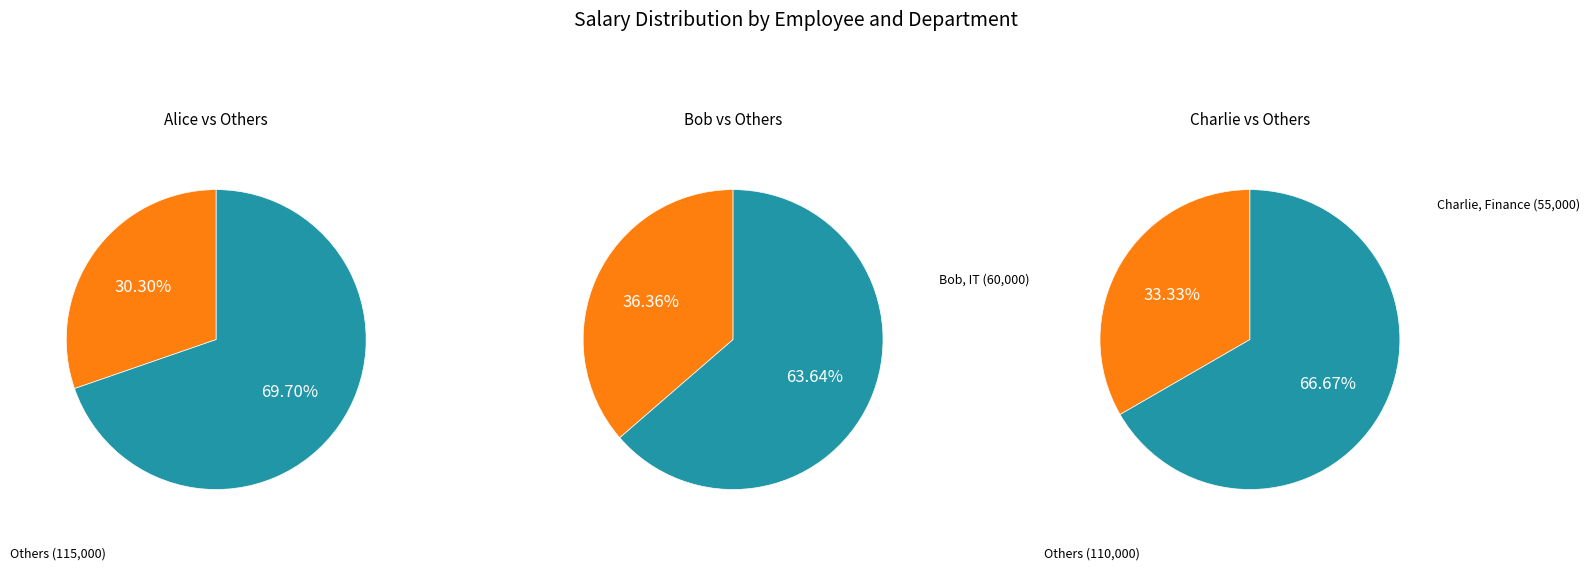

Combined, do Bob (IT) and Alice (HR) account for over 50%?

Yes